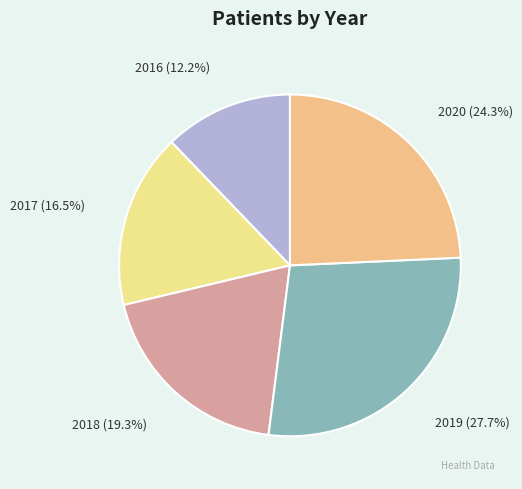

Combined, do 2020 and 2016 account for over 50%?

No